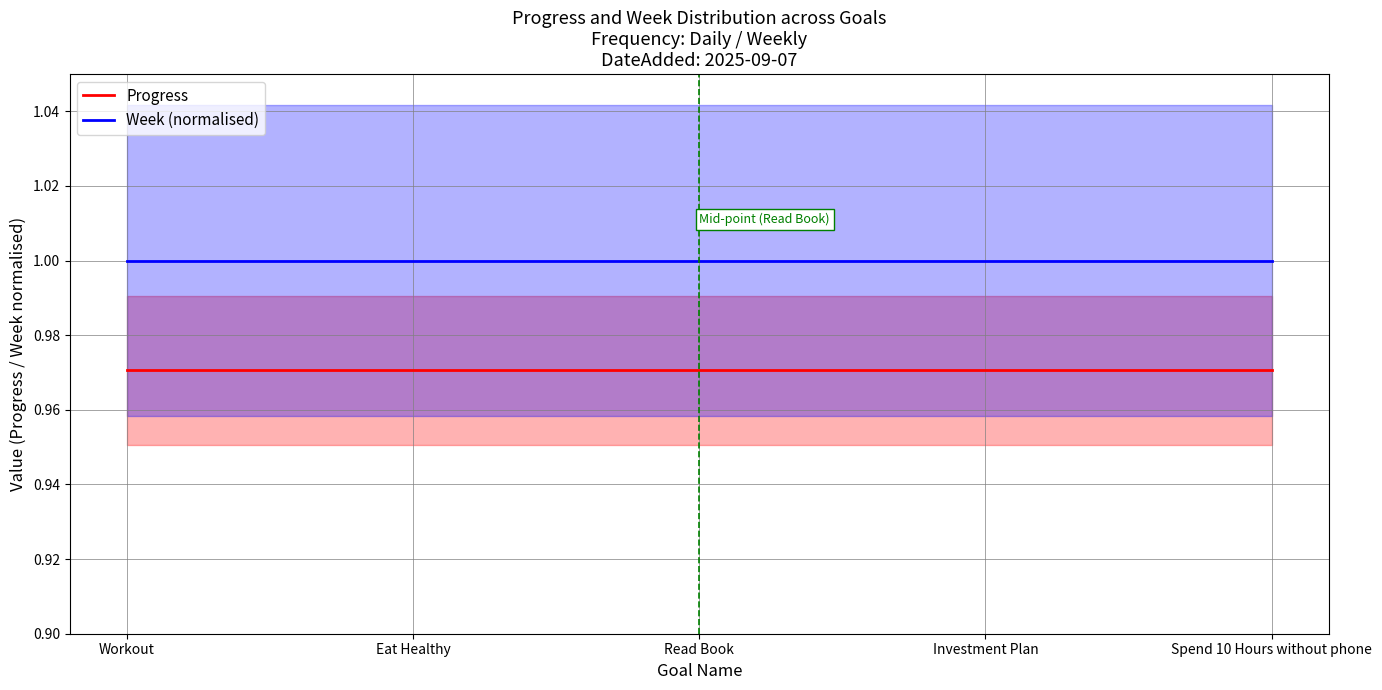

What are all the series names shown in the legend?

Progress, Week (normalised)